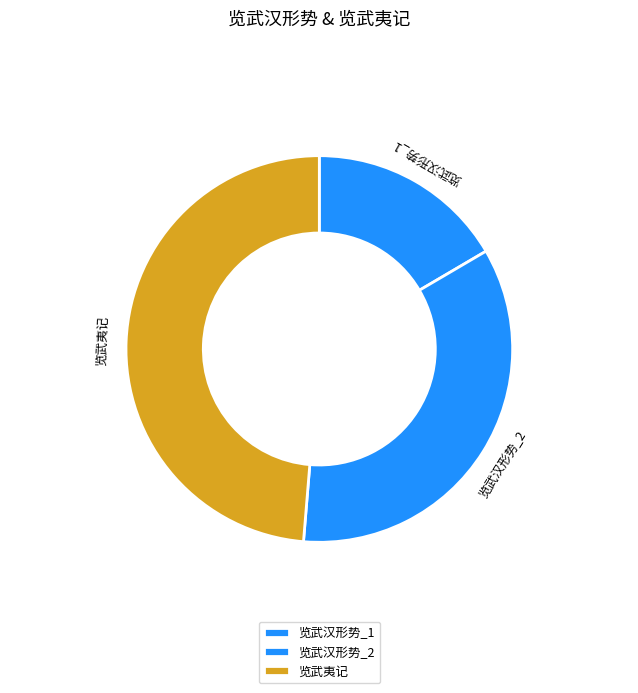

Approximately how many times larger is the value at 览武夷记 compared to 览武汉形势_2?

1.4